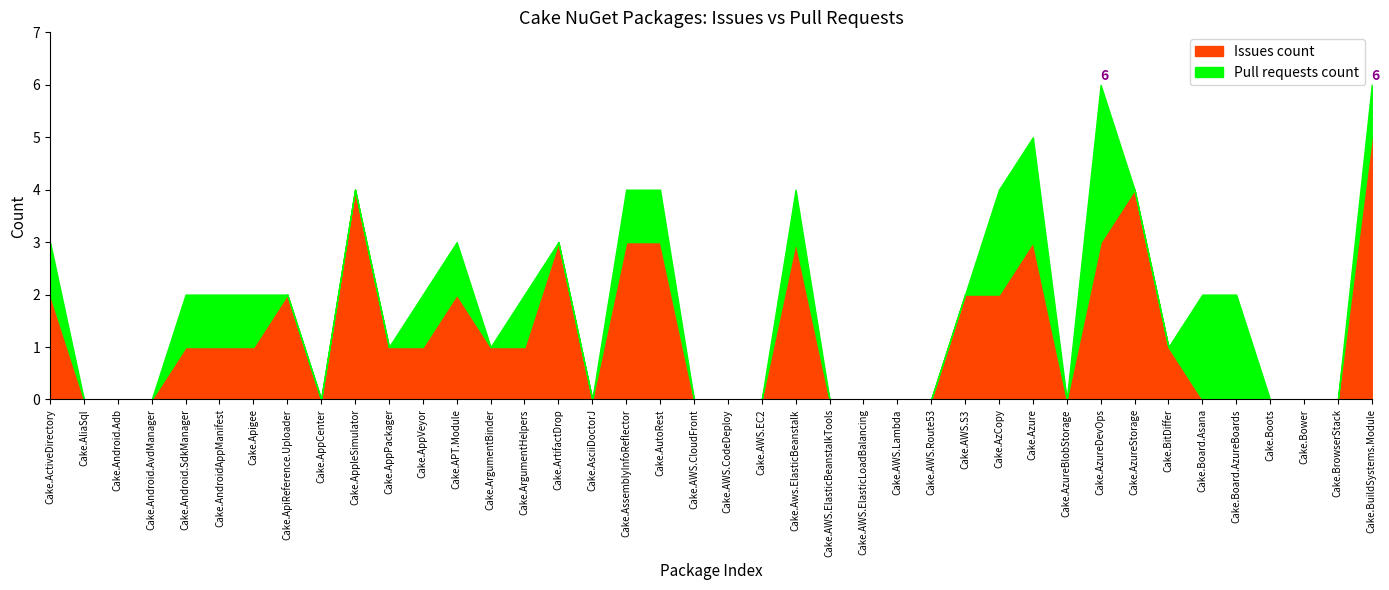

Between which two adjacent categories do Issues count and Pull requests count first intersect?

Cake.BitDiffer and Cake.Board.Asana